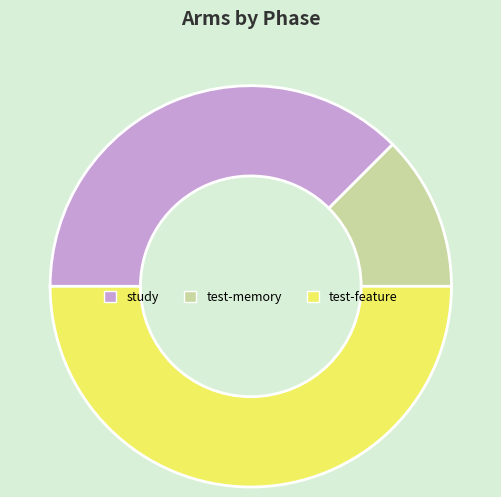

Do test-feature and test-memory together represent more than half of the pie?

Yes